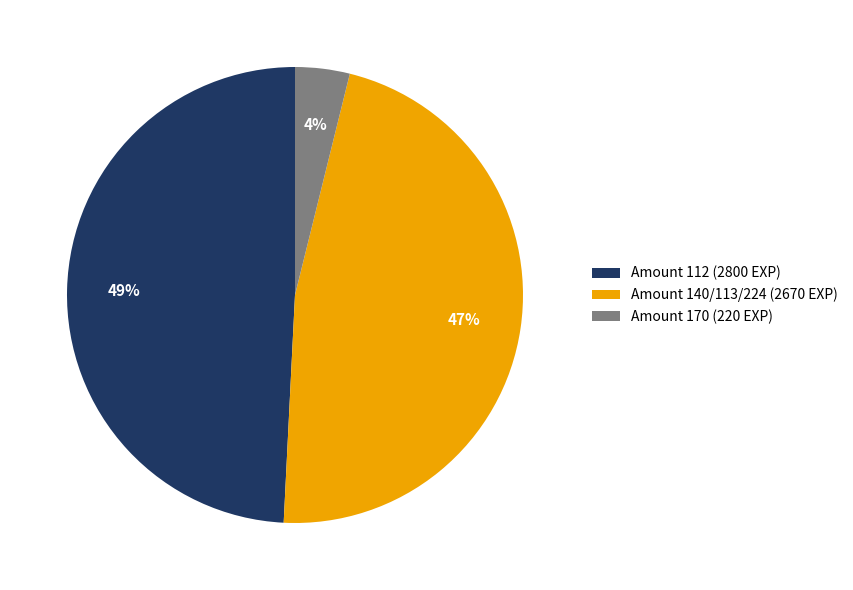

The Amount 112 (2800 EXP) slice represents 49% of the pie. True or false?

True